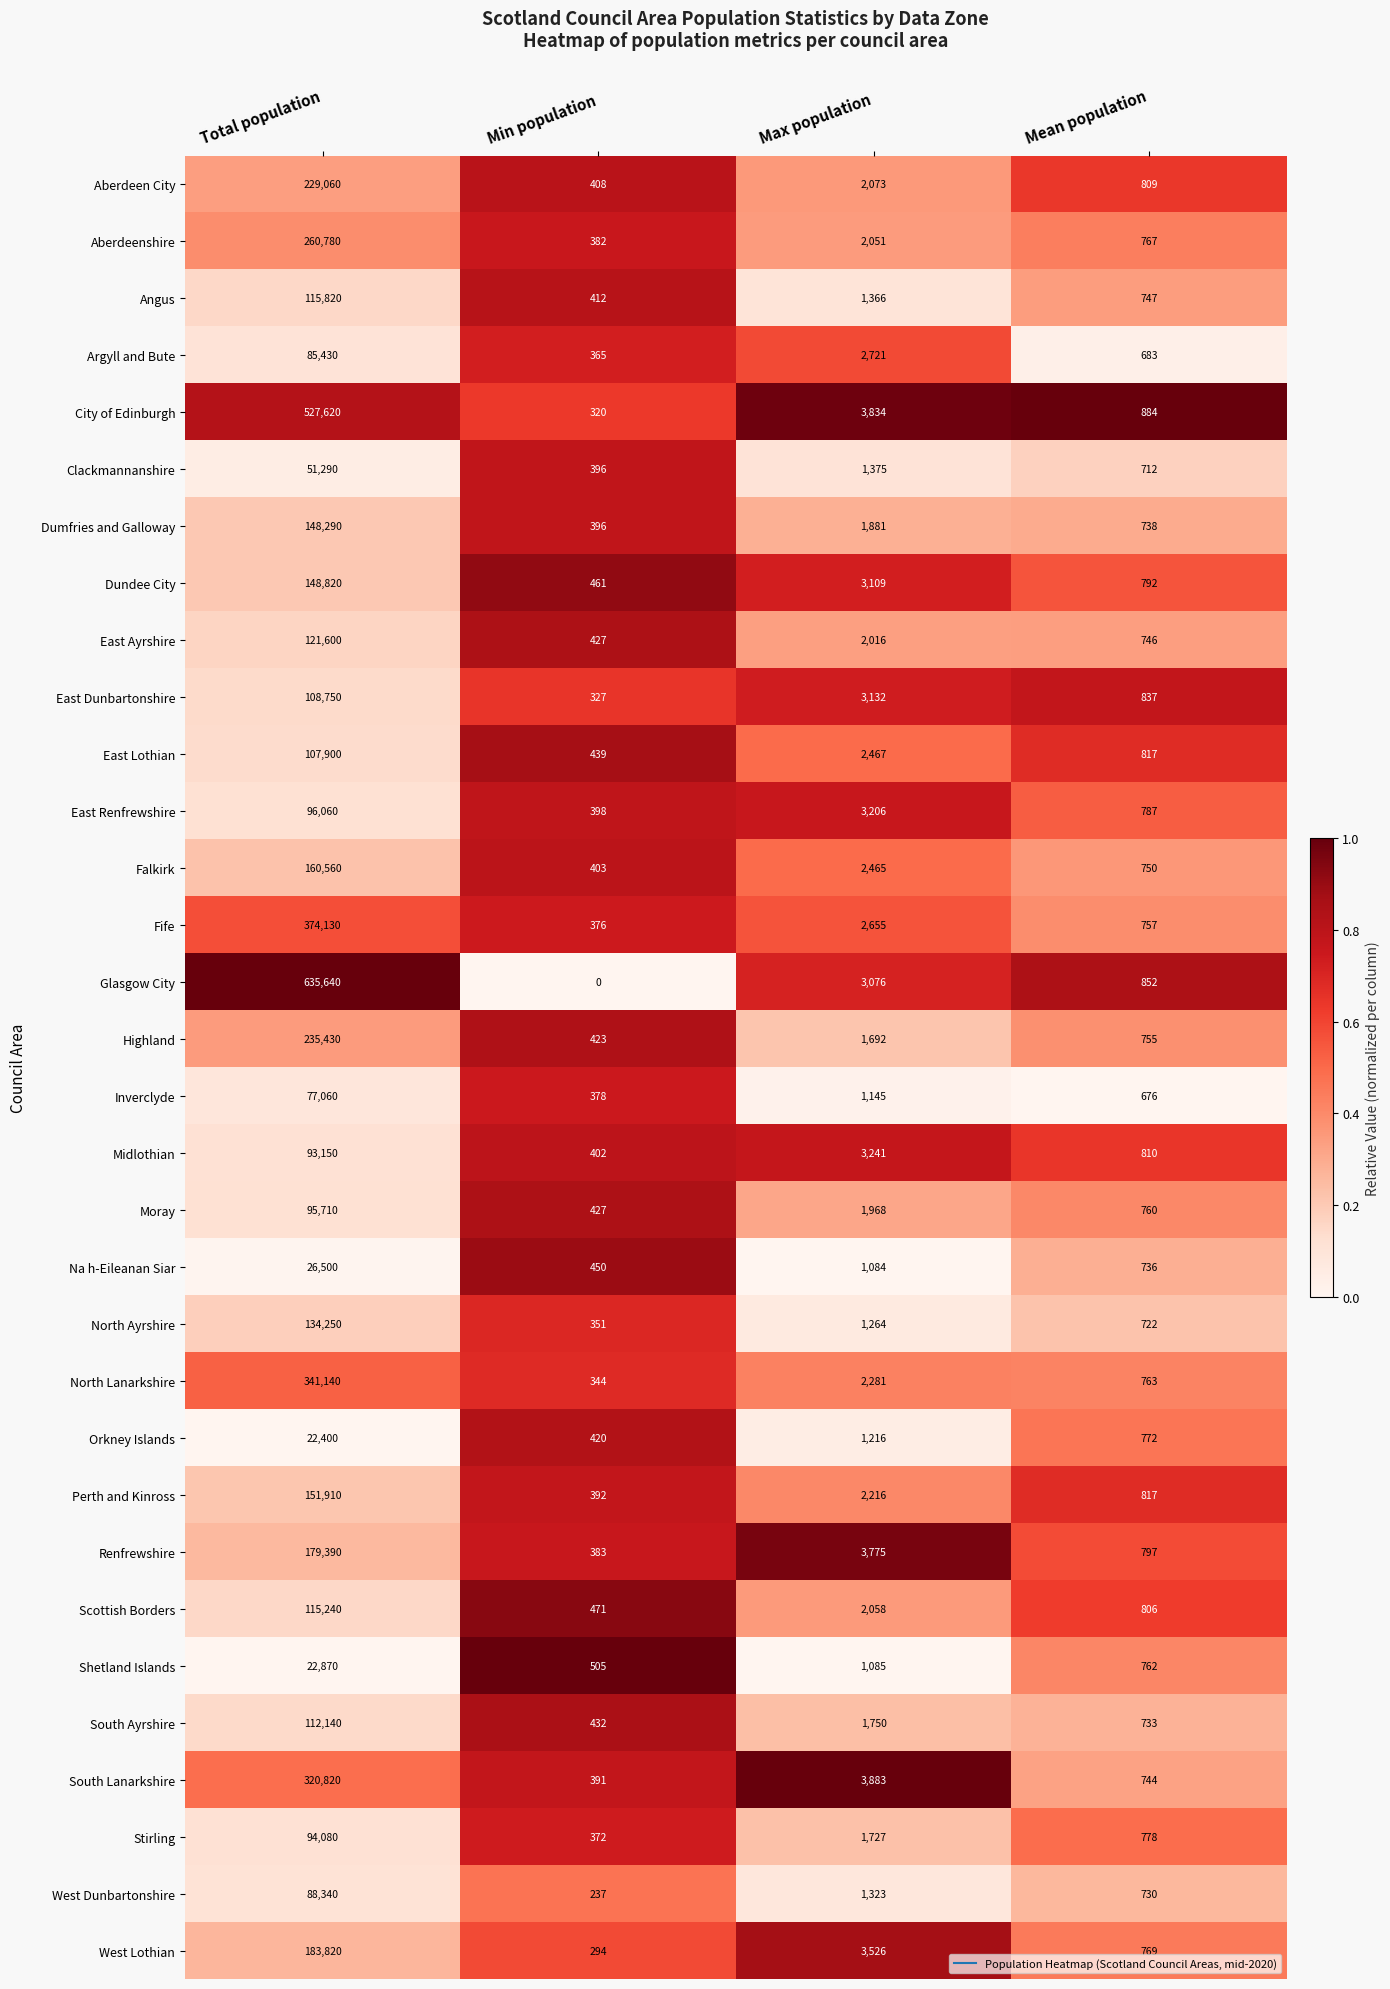

List the series in order of their peak value, highest first.

Glasgow City, City of Edinburgh, Fife, North Lanarkshire, South Lanarkshire, Aberdeenshire, Highland, Aberdeen City, West Lothian, Renfrewshire, Falkirk, Perth and Kinross, Dundee City, Dumfries and Galloway, North Ayrshire, East Ayrshire, Angus, Scottish Borders, South Ayrshire, East Dunbartonshire, East Lothian, East Renfrewshire, Moray, Stirling, Midlothian, West Dunbartonshire, Argyll and Bute, Inverclyde, Clackmannanshire, Na h-Eileanan Siar, Shetland Islands, Orkney Islands